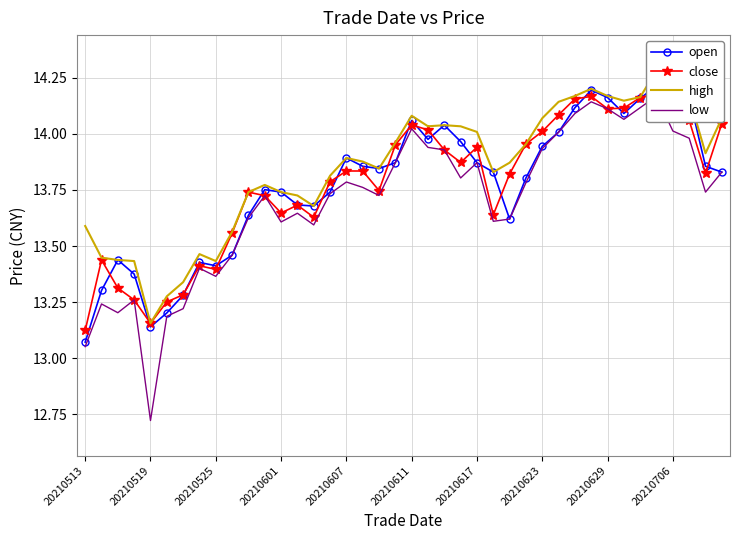

Where is low nearest to the value 13?

20210513